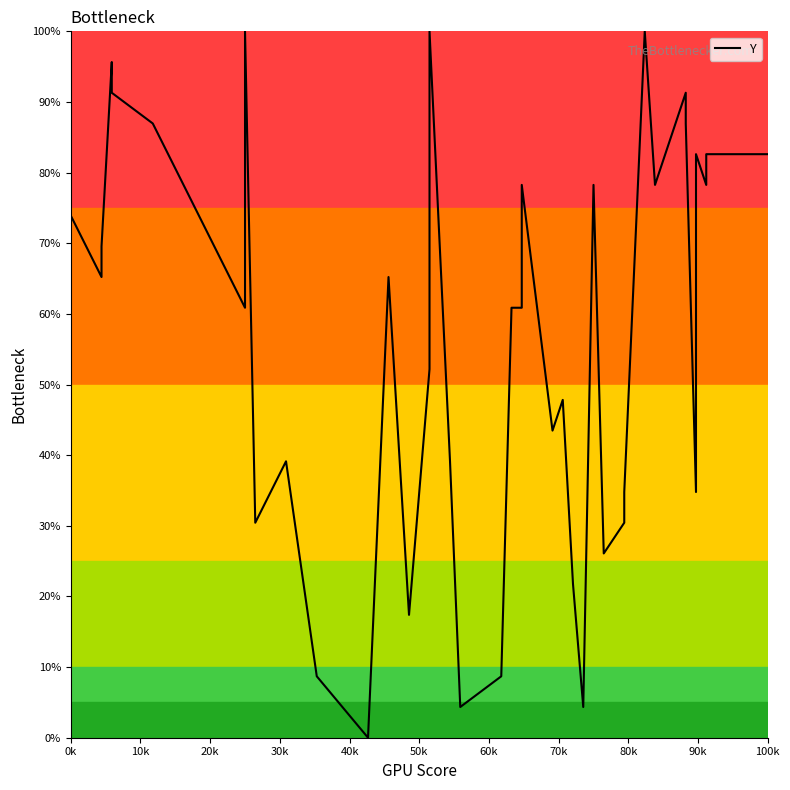

How many points are higher than both their immediate neighbors (excluding endpoints)?

11